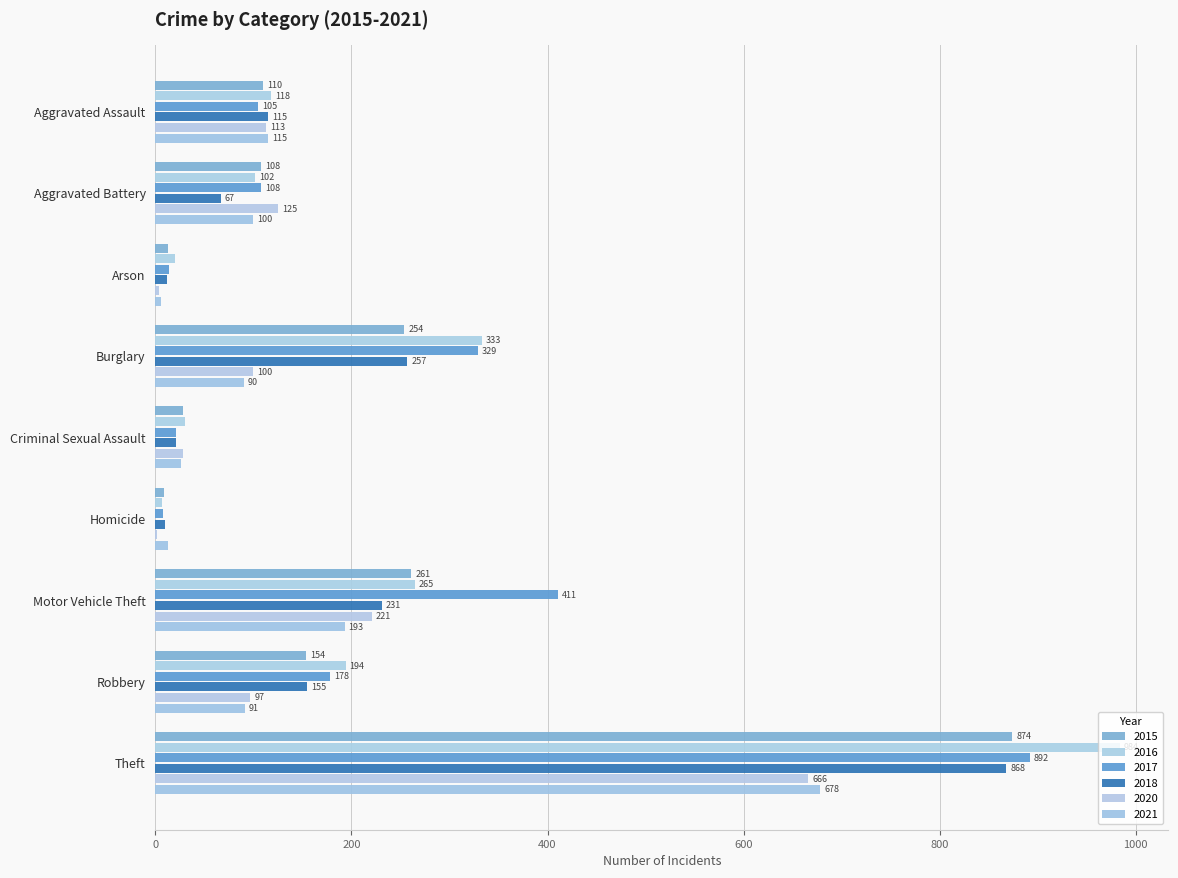

How many series are shown in this chart?

6